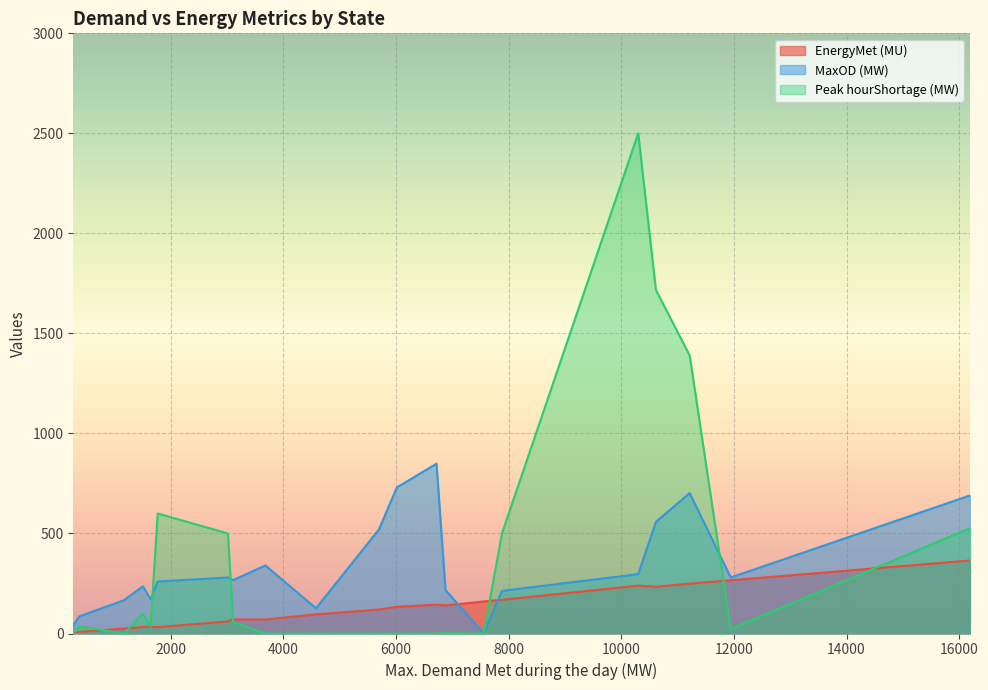

Which series has the widest spread of values?

Peak hourShortage (MW)